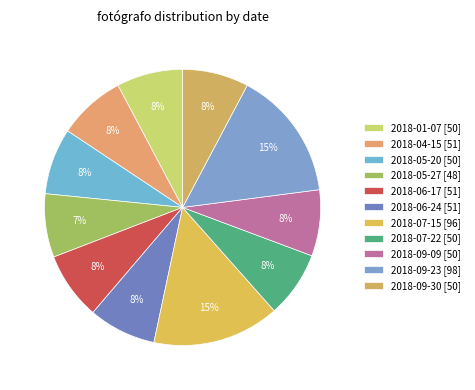

To the nearest percent, what is the difference between the largest and smallest slice percentages?

8%